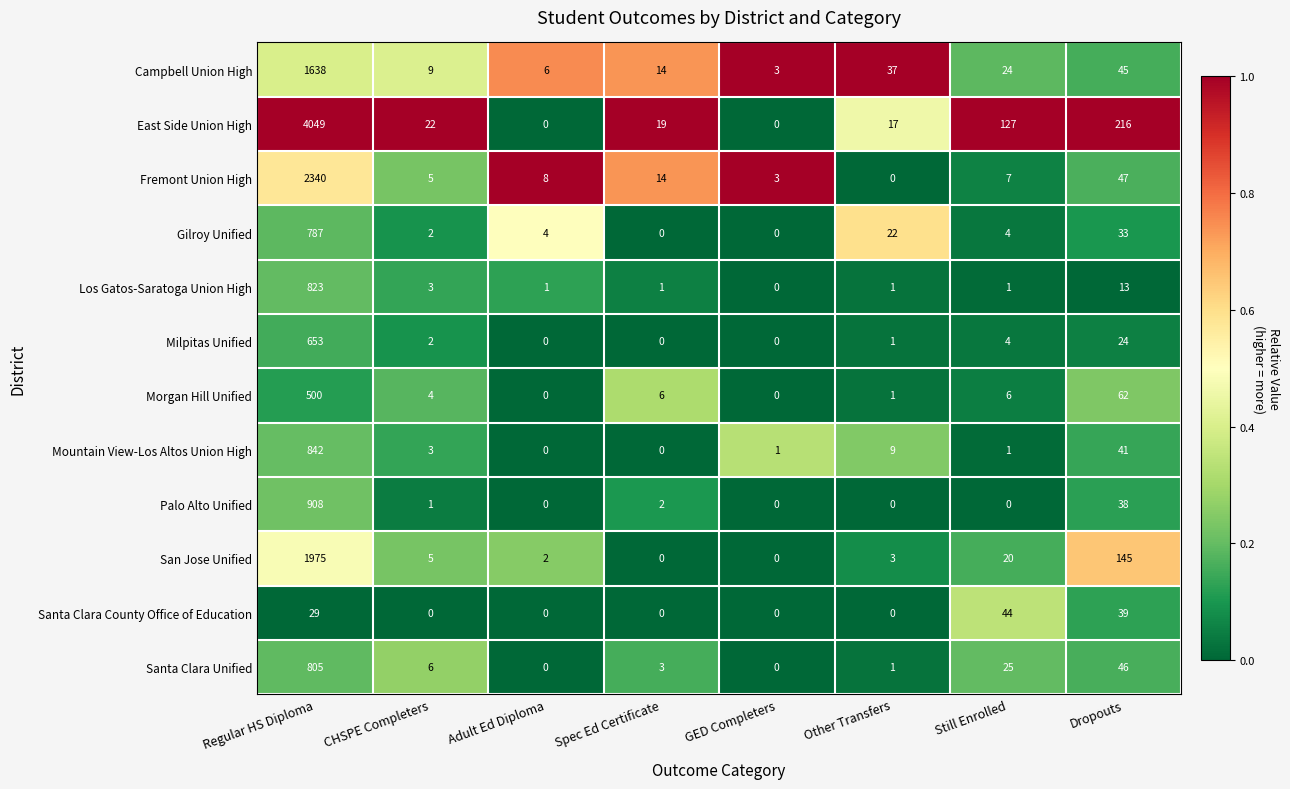

At which category is the sum across all series the highest?

Regular HS Diploma